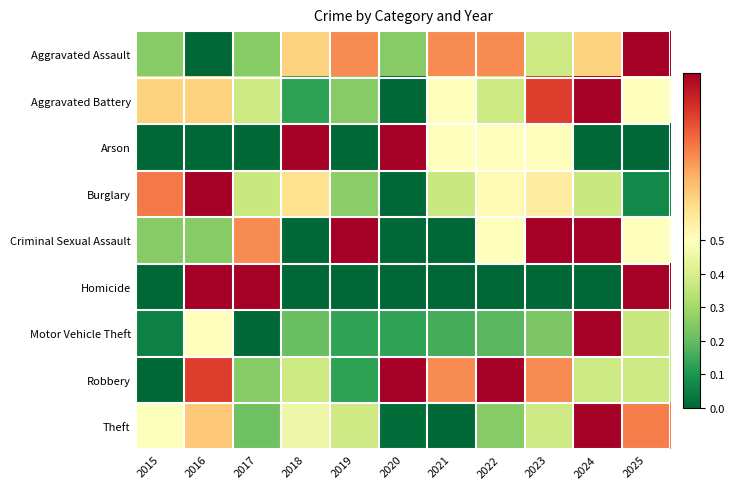

Reading left to right, list all the values displayed in this chart.

Aggravated Assault: 2015=0.2	2016=0.0	2017=0.2	2018=0.6	2019=0.8	2020=0.2	2021=0.8	2022=0.8	2023=0.4	2024=0.6	2025=1.0
Aggravated Battery: 2015=0.6	2016=0.6	2017=0.4	2018=0.1	2019=0.2	2020=0.0	2021=0.5	2022=0.4	2023=0.9	2024=1.0	2025=0.5
Arson: 2015=0.0	2016=0.0	2017=0.0	2018=1.0	2019=0.0	2020=1.0	2021=0.5	2022=0.5	2023=0.5	2024=0.0	2025=0.0
Burglary: 2015=0.8	2016=1.0	2017=0.4	2018=0.6	2019=0.3	2020=0.0	2021=0.4	2022=0.5	2023=0.6	2024=0.4	2025=0.1
Criminal Sexual Assault: 2015=0.2	2016=0.2	2017=0.8	2018=0.0	2019=1.0	2020=0.0	2021=0.0	2022=0.5	2023=1.0	2024=1.0	2025=0.5
Homicide: 2015=0.0	2016=1.0	2017=1.0	2018=0.0	2019=0.0	2020=0.0	2021=0.0	2022=0.0	2023=0.0	2024=0.0	2025=1.0
Motor Vehicle Theft: 2015=0.1	2016=0.5	2017=0.0	2018=0.2	2019=0.1	2020=0.1	2021=0.2	2022=0.2	2023=0.2	2024=1.0	2025=0.4
Robbery: 2015=0.0	2016=0.9	2017=0.2	2018=0.4	2019=0.1	2020=1.0	2021=0.8	2022=1.0	2023=0.8	2024=0.4	2025=0.4
Theft: 2015=0.5	2016=0.6	2017=0.2	2018=0.5	2019=0.4	2020=0.0	2021=0.0	2022=0.3	2023=0.4	2024=1.0	2025=0.8